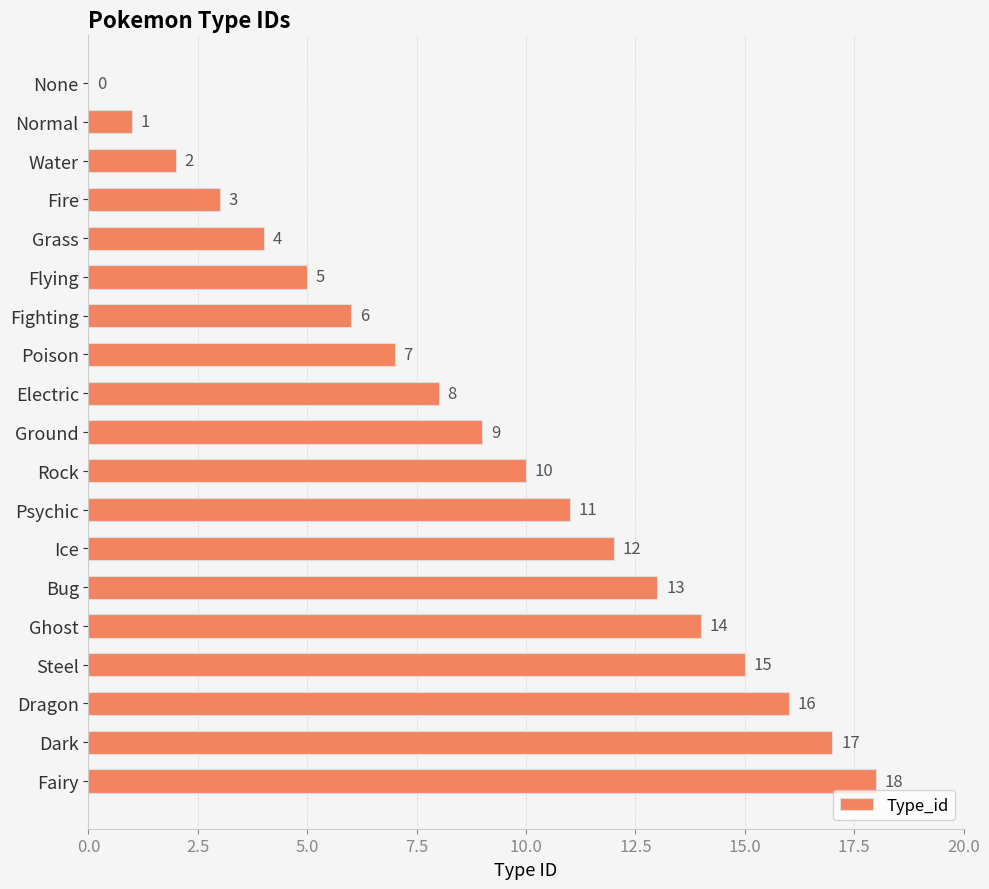

Where is the data nearest to the value 9?

Ground